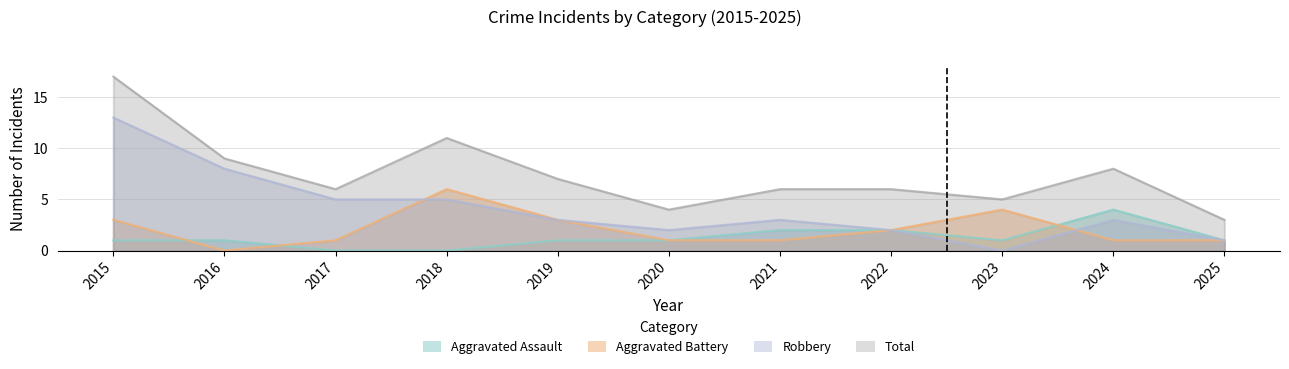

Is it true that Total equals 5 at 2023?

True